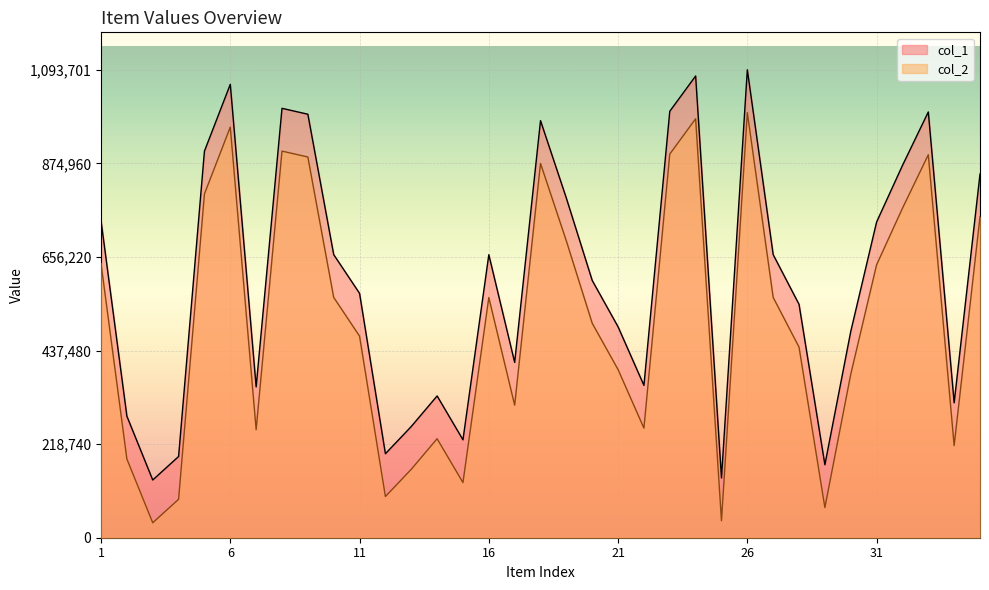

Which series has the largest total across all categories?

col_1